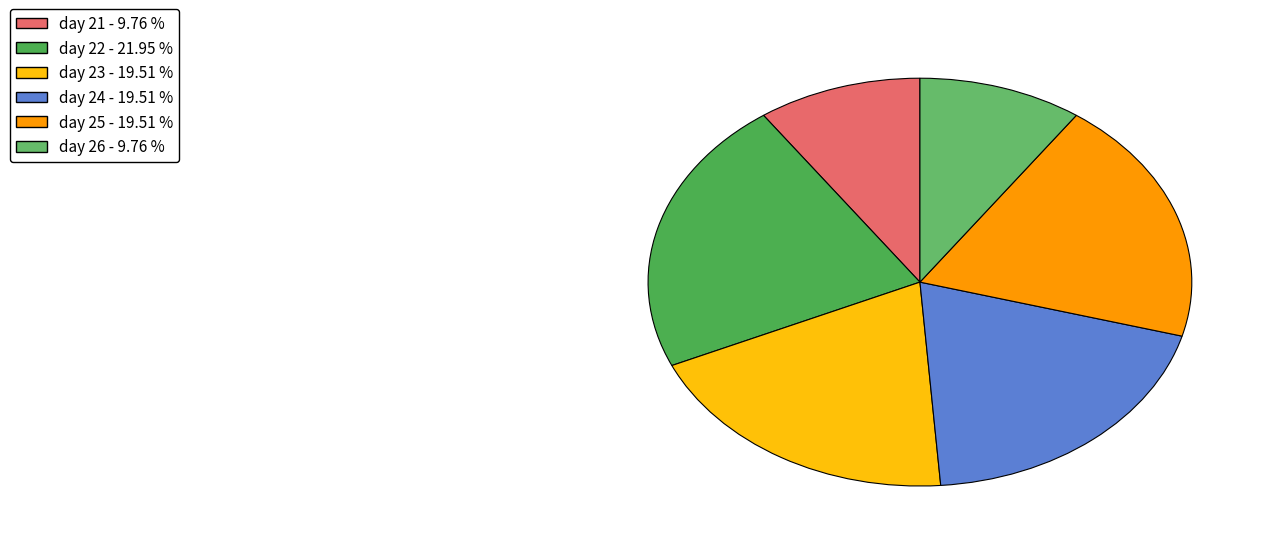

Does day 26 represent more than half of the total?

No